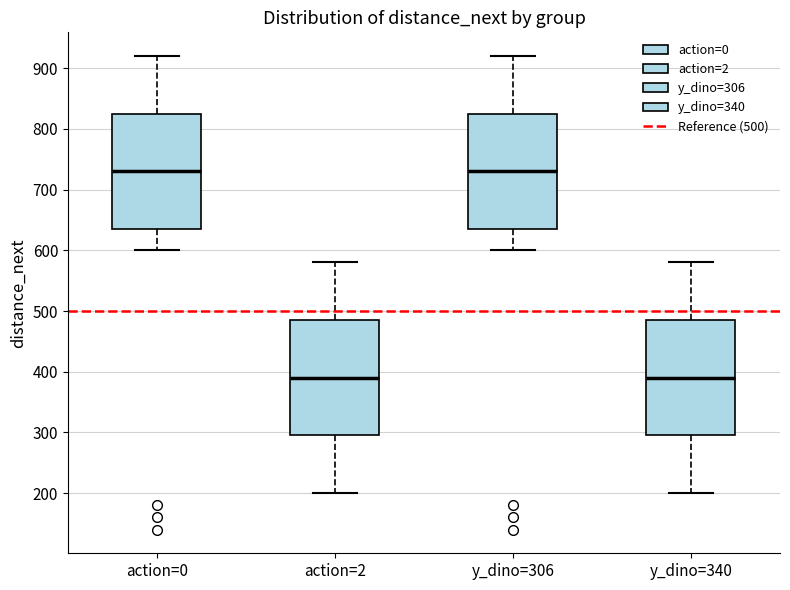

Where is the lower edge of the box for action=0 on the y-axis? The values are not printed on the chart, so give them approximately, as read against the axis.

640